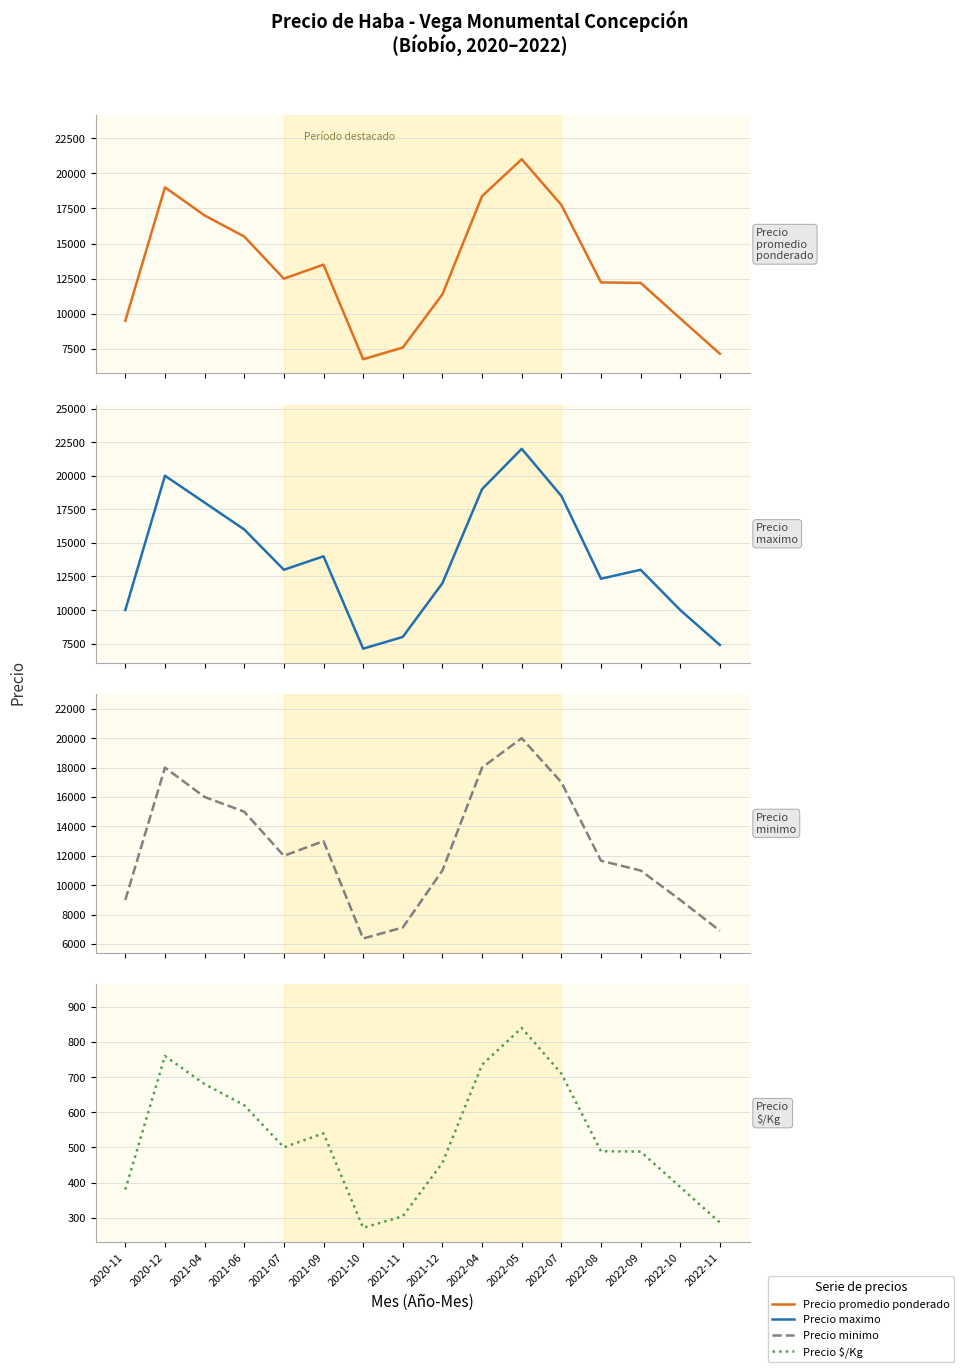

What is the sum of all Precio maximo values?

220358